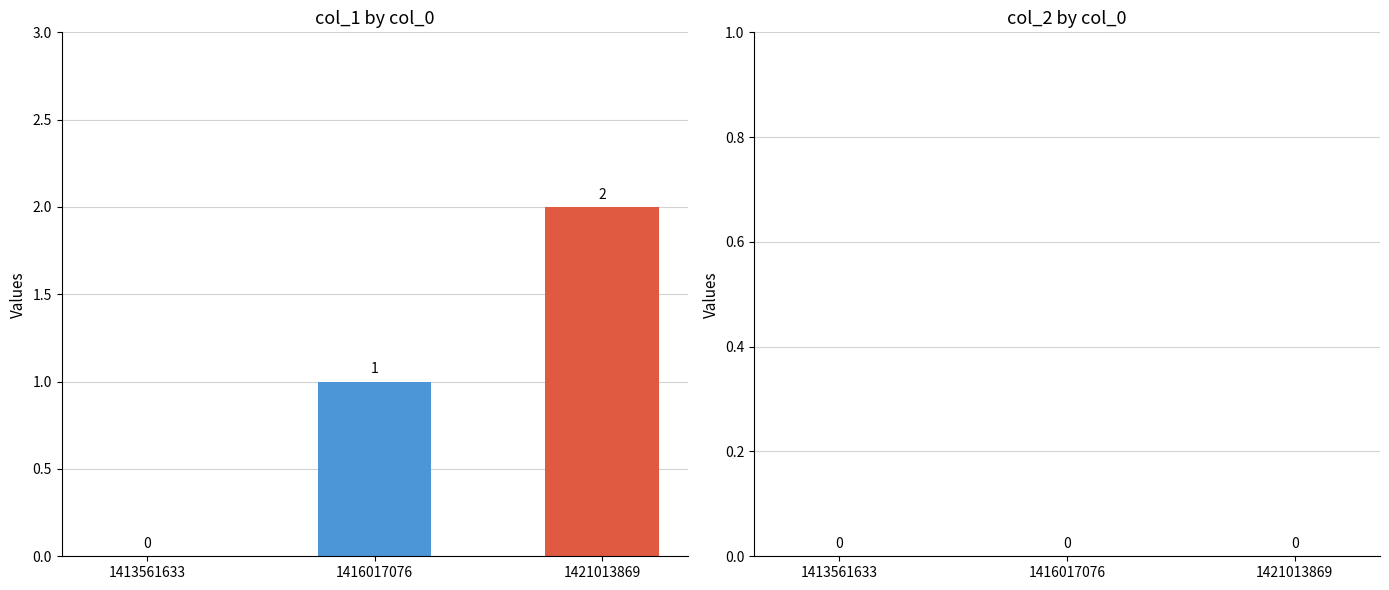

Does the chart contain stacked bars?

No